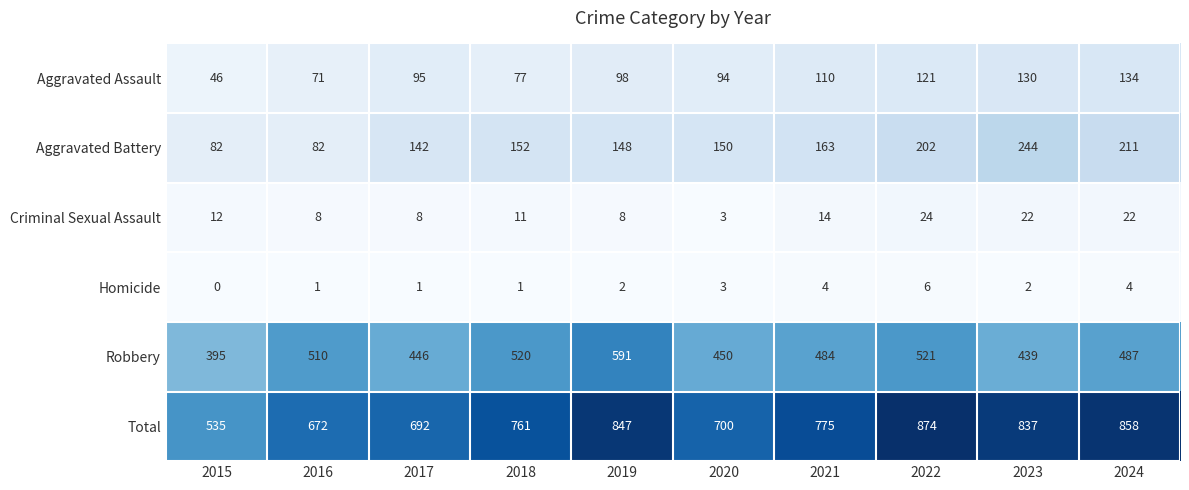

Which label corresponds to the smallest value in the chart?

2015